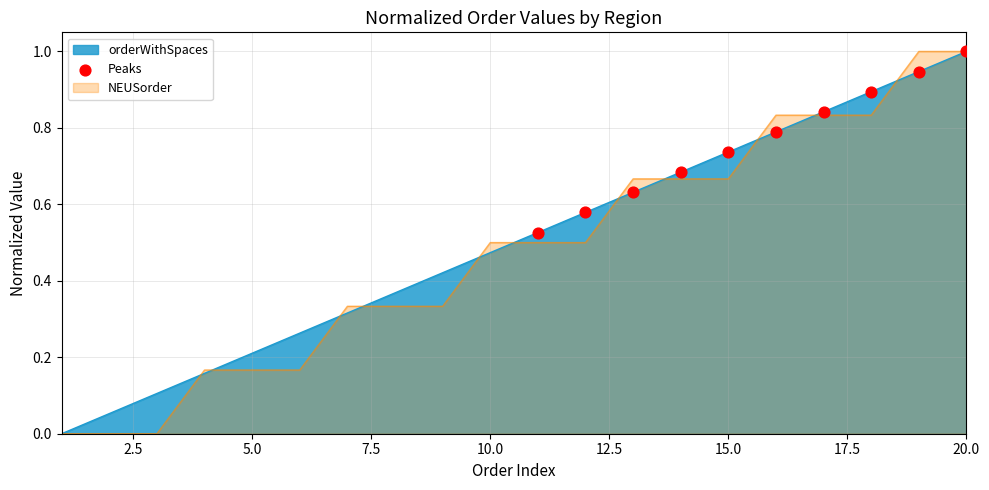

The orderWithSpaces series shows 0.7 at 10.0. True or false?

False